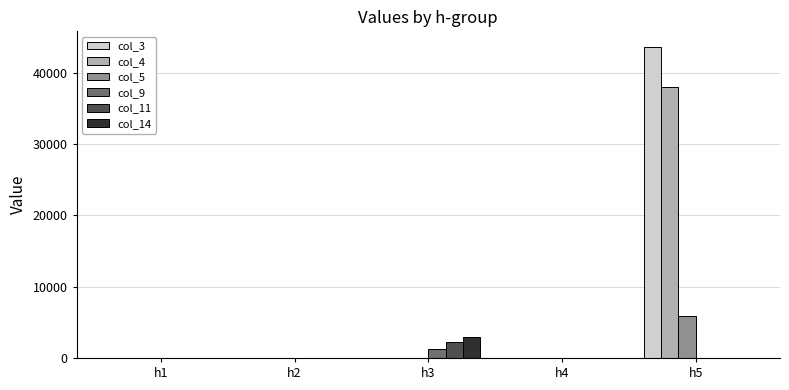

What is the spread (max minus min) of values at h3?

2900.0